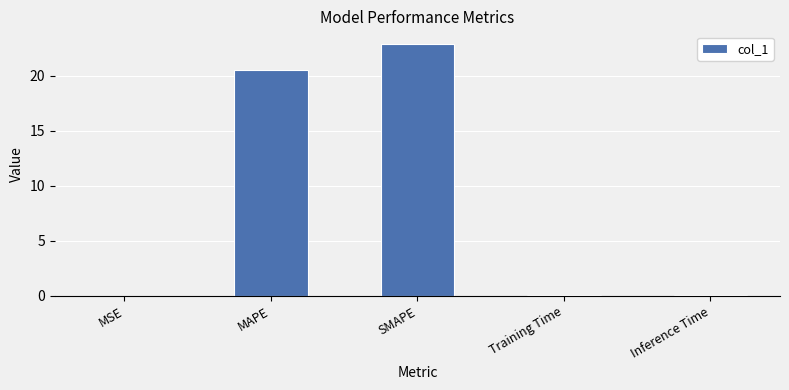

What is the average value?

8.7